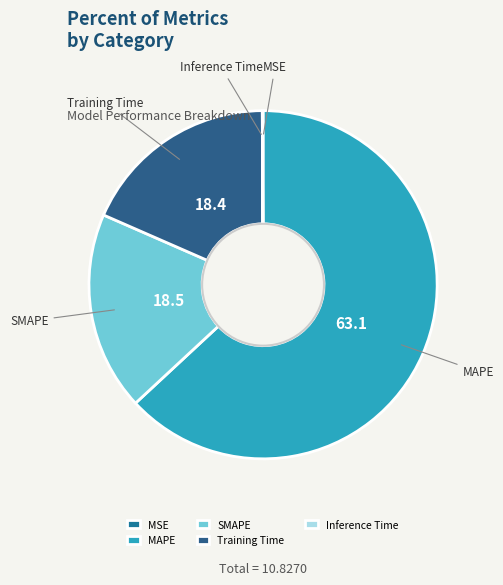

True or false: SMAPE accounts for 18% of the total.

True